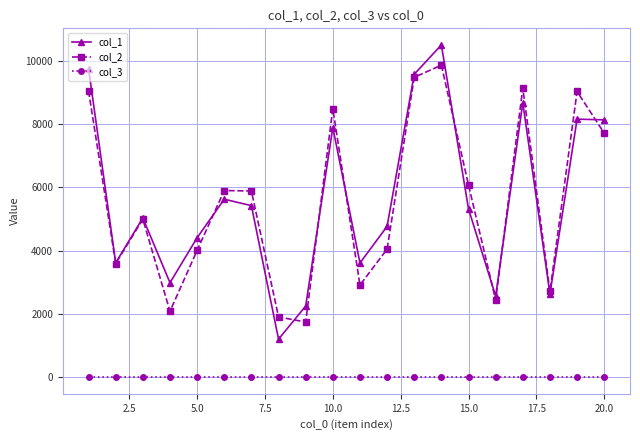

True or false: col_2 has more than 1 points higher than both neighbors.

True